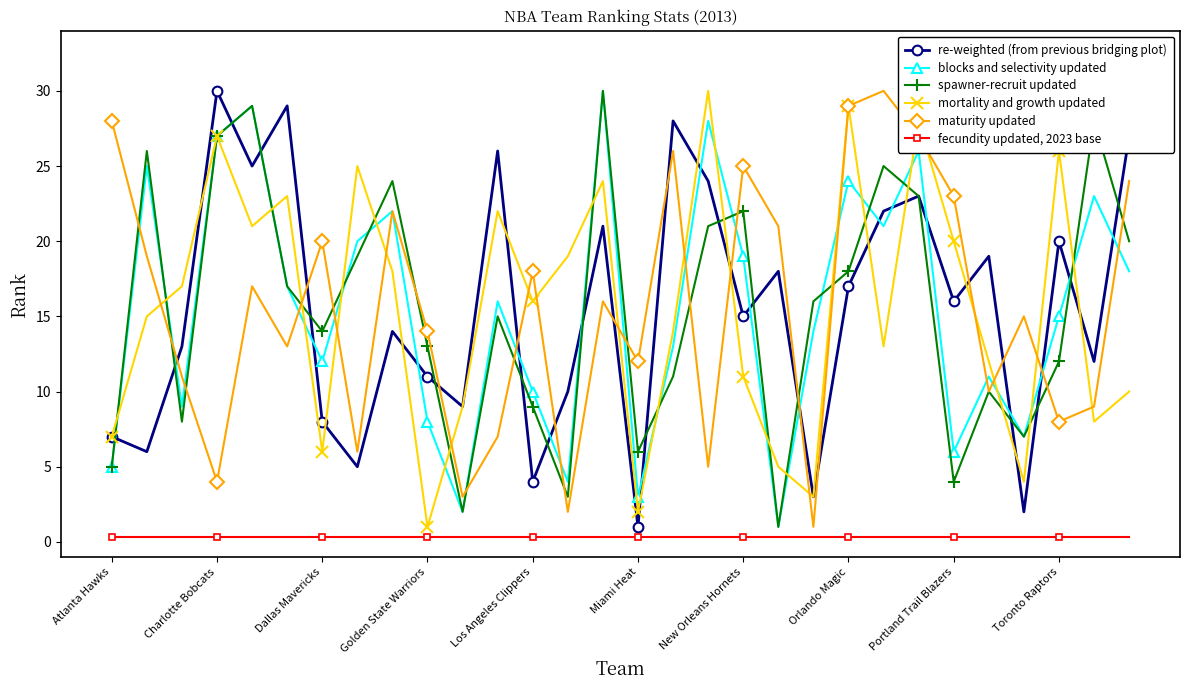

What is the value of the maturity updated point at the 26th from the left?

10.0